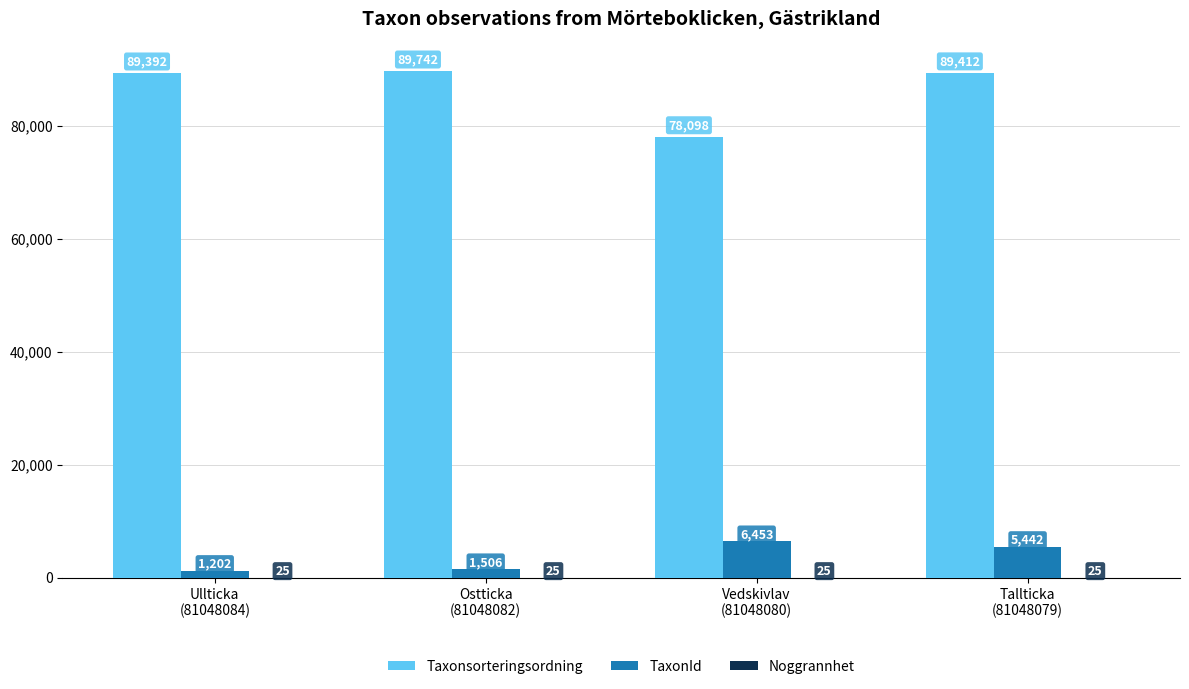

What is the sum of all Taxonsorteringsordning values?

346644